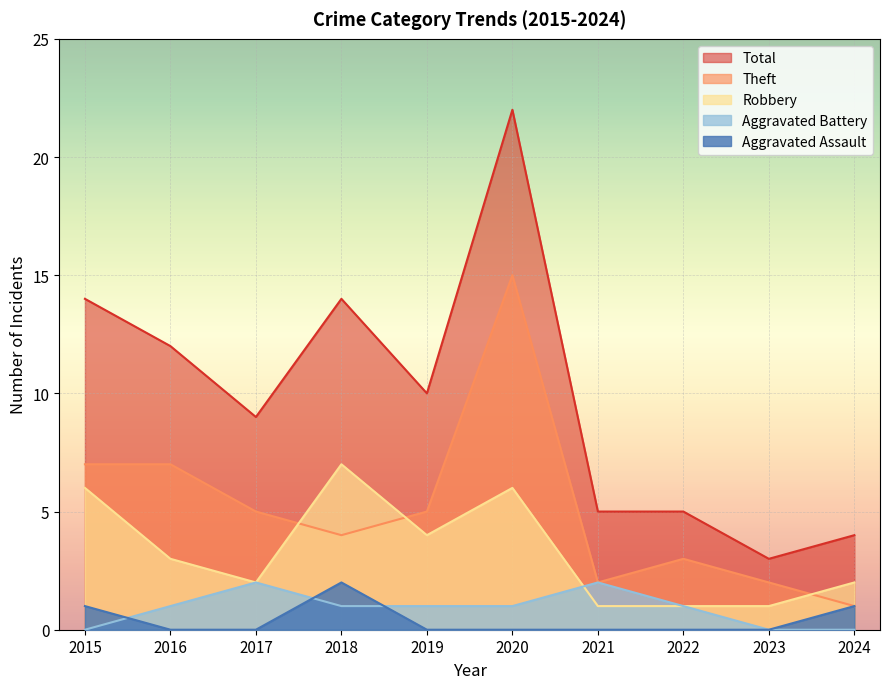

Where is the first local maximum for Theft?

2020